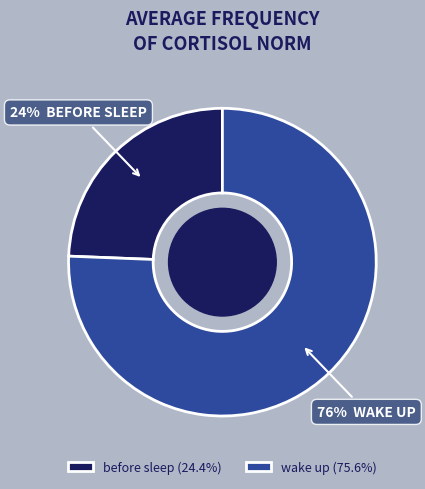

What percentage is the wake up slice, to the nearest percent?

76%